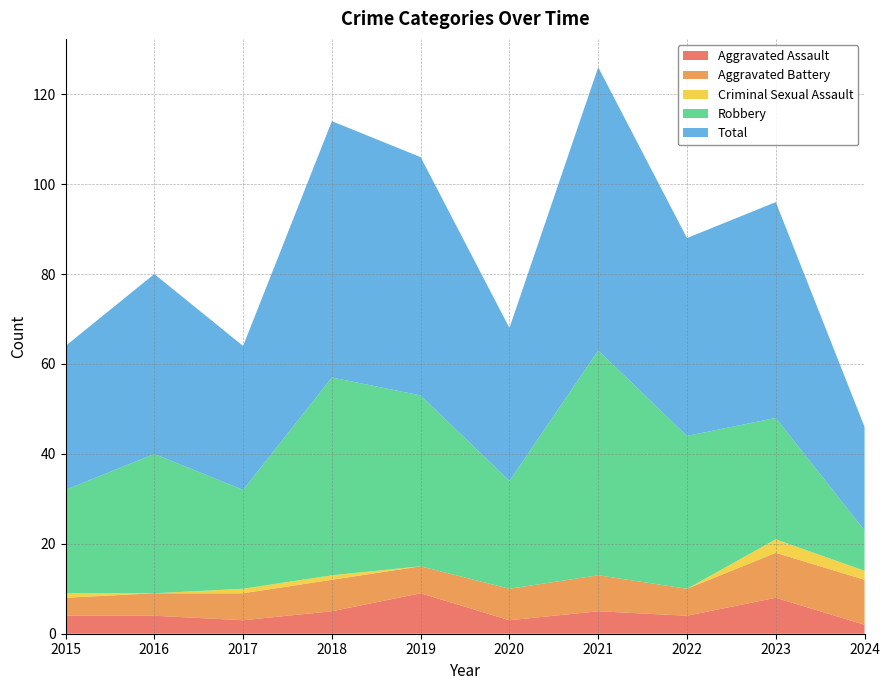

Reading left to right, list all the values displayed in this chart.

Aggravated Assault: 4	4	3	5	9	3	5	4	8	2
Aggravated Battery: 4	5	6	7	6	7	8	6	10	10
Criminal Sexual Assault: 1	0	1	1	0	0	0	0	3	2
Robbery: 23	31	22	44	38	24	50	34	27	9
Total: 32	40	32	57	53	34	63	44	48	23